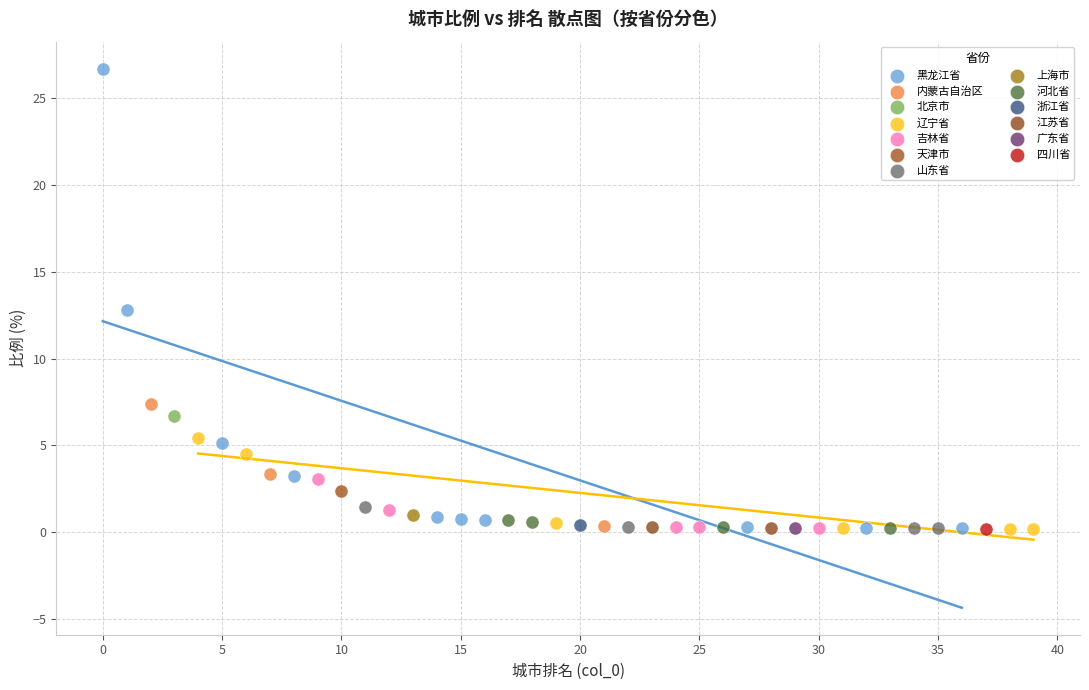

What are all the series names shown in the legend?

黑龙江省, 内蒙古自治区, 北京市, 辽宁省, 吉林省, 天津市, 山东省, 上海市, 河北省, 浙江省, 江苏省, 广东省, 四川省